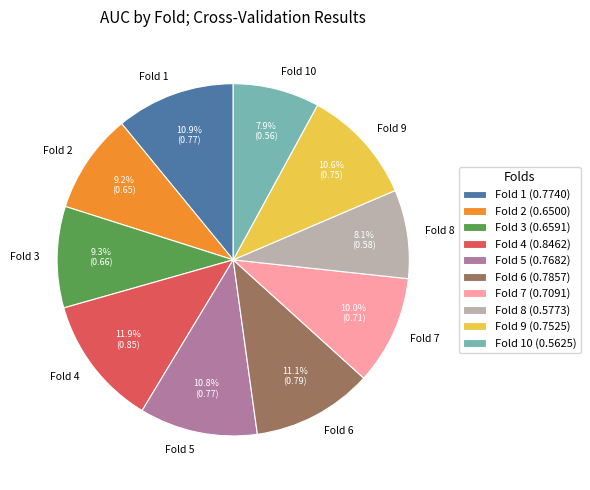

To the nearest percent, what percentage of the pie is Fold 4?

12%